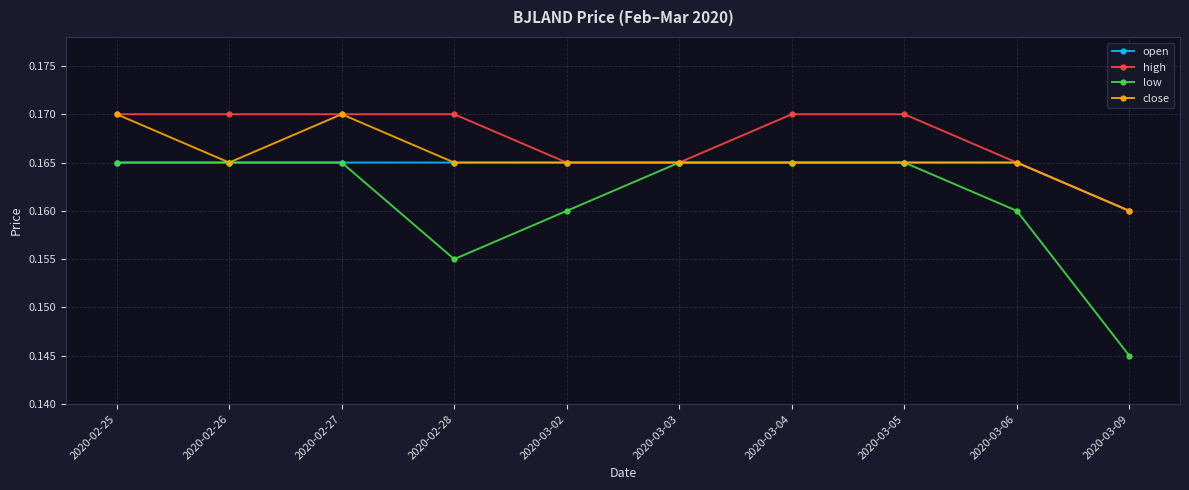

At how many categories does at least one series exceed 0?

10